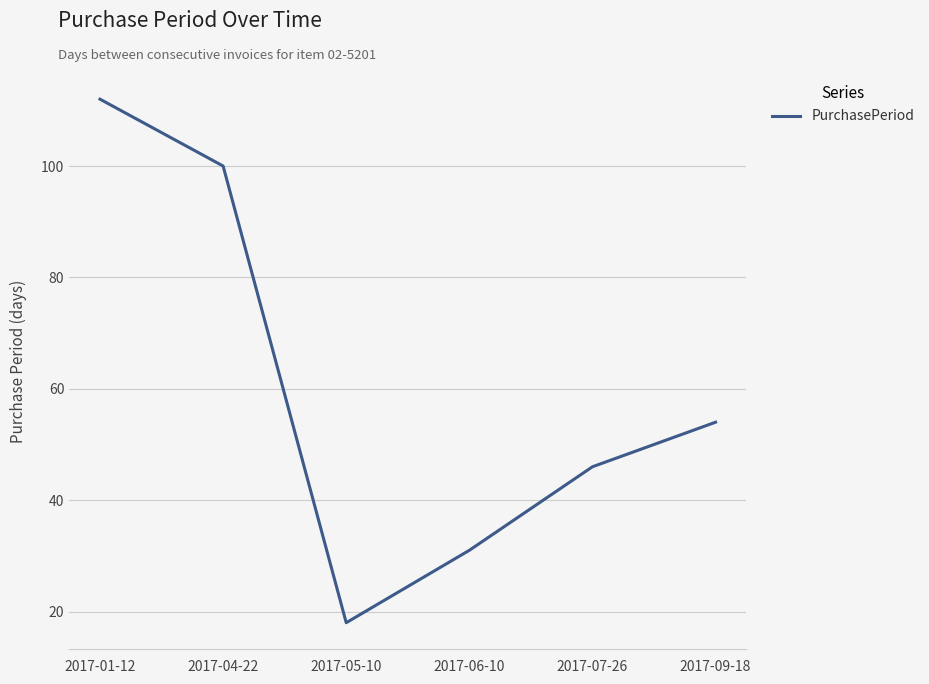

True or false: there are more than 0 points higher than both neighbors.

False